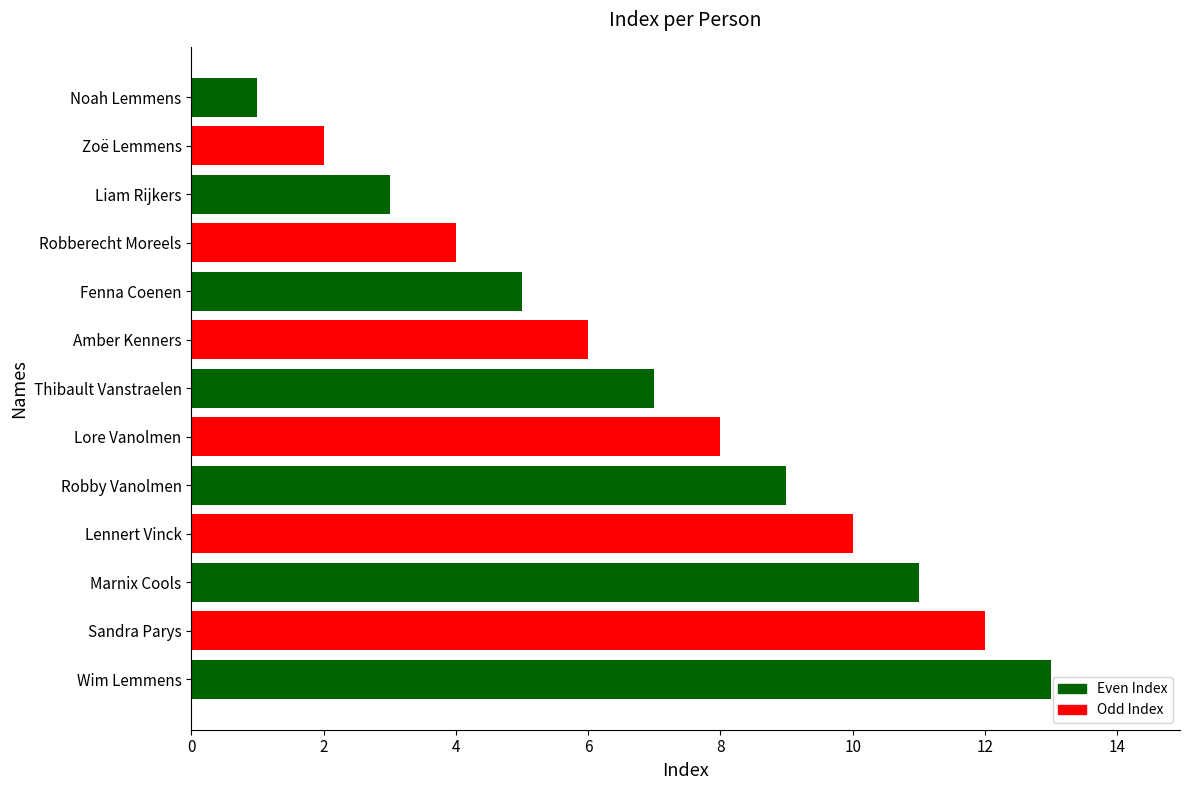

Reading top to bottom, what are all the values shown in this chart?

Noah Lemmens=1	Zoë Lemmens=2	Liam Rijkers=3	Robberecht Moreels=4	Fenna Coenen=5	Amber Kenners=6	Thibault Vanstraelen=7	Lore Vanolmen=8	Robby Vanolmen=9	Lennert Vinck=10	Marnix Cools=11	Sandra Parys=12	Wim Lemmens=13